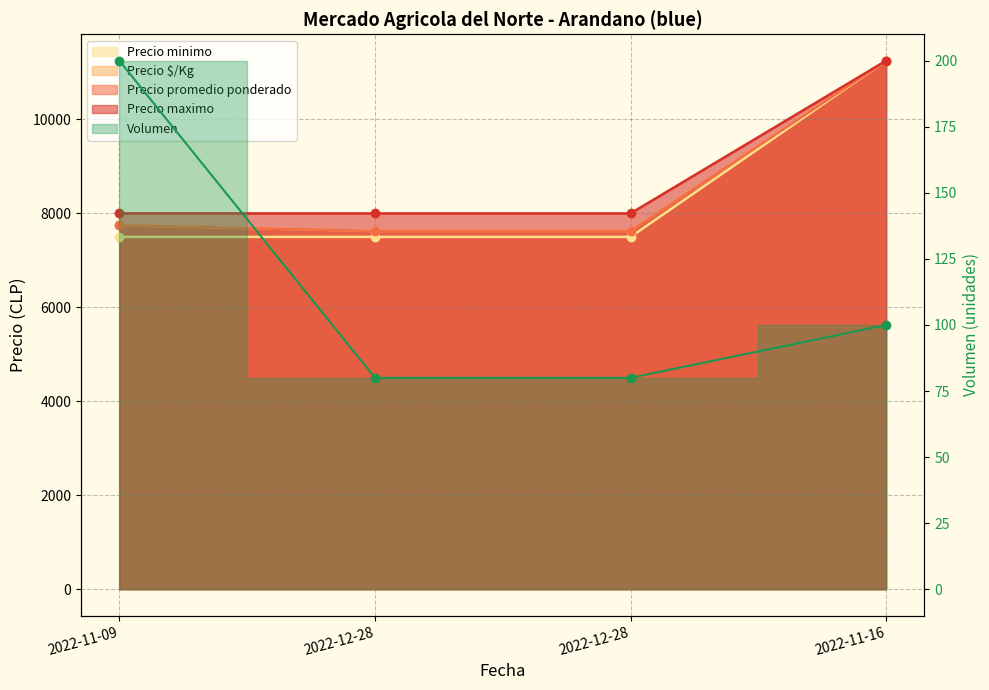

Does the chart have visible grid lines?

Yes